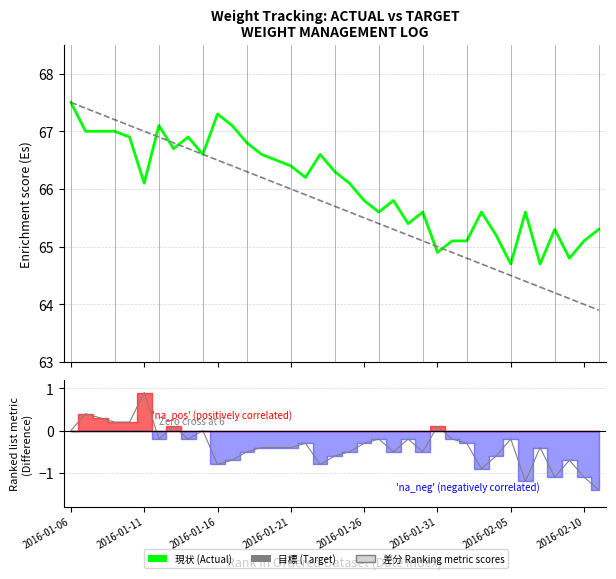

Reading left to right, what are all the values shown in this chart?

現状 (Actual): 67.5	67.0	67.0	67.0	66.9	66.1	67.1	66.7	66.9	66.6	67.3	67.1	66.8	66.6	66.5	66.4	66.2	66.6	66.3	66.1	65.8	65.6	65.8	65.4	65.6	64.9	65.1	65.1	65.6	65.2	64.7	65.6	64.7	65.3	64.8	65.1	65.3
目標 (Target): 67.5	67.4	67.3	67.2	67.1	67.0	66.9	66.8	66.7	66.6	66.5	66.4	66.3	66.2	66.1	66.0	65.9	65.8	65.7	65.6	65.5	65.4	65.3	65.2	65.1	65.0	64.9	64.8	64.7	64.6	64.5	64.4	64.3	64.2	64.1	64.0	63.9
差分 (Difference): 0.0	0.4	0.3	0.2	0.2	0.9	-0.2	0.1	-0.2	0.0	-0.8	-0.7	-0.5	-0.4	-0.4	-0.4	-0.3	-0.8	-0.6	-0.5	-0.3	-0.2	-0.5	-0.2	-0.5	0.1	-0.2	-0.3	-0.9	-0.6	-0.2	-1.2	-0.4	-1.1	-0.7	-1.1	-1.4